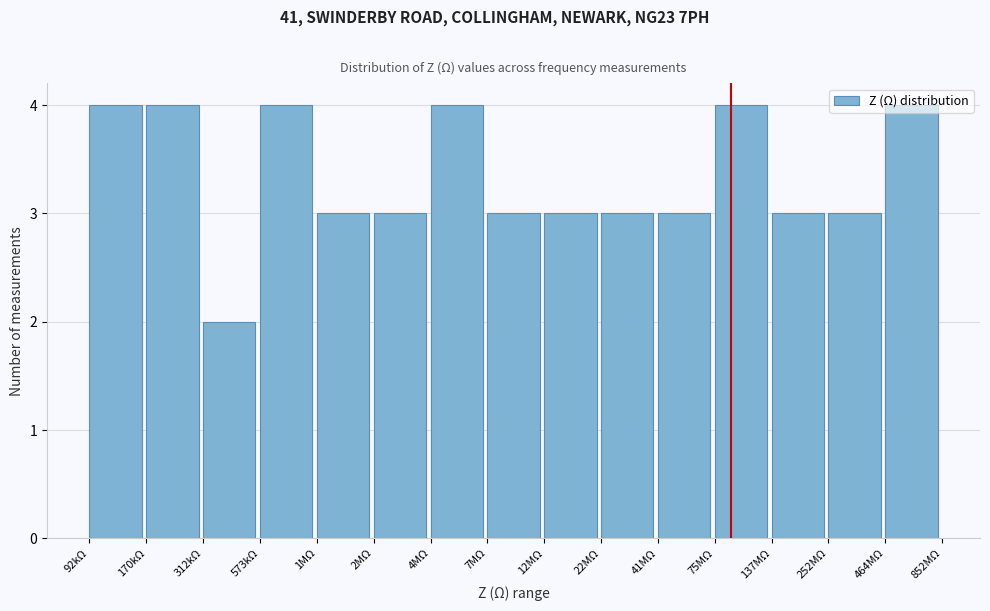

What is the sum of all values?

50